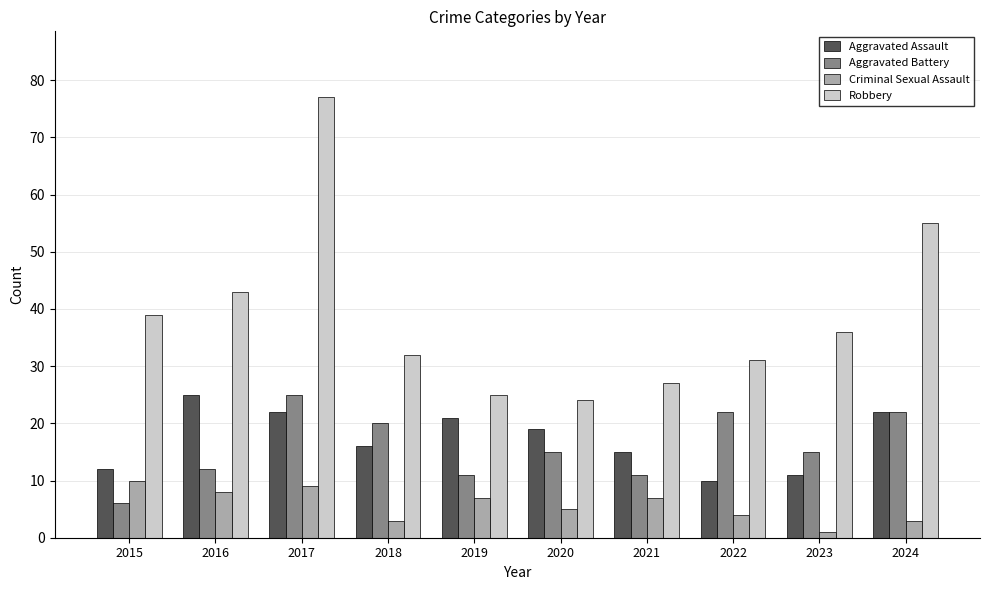

Which series has the largest total across all categories?

Robbery